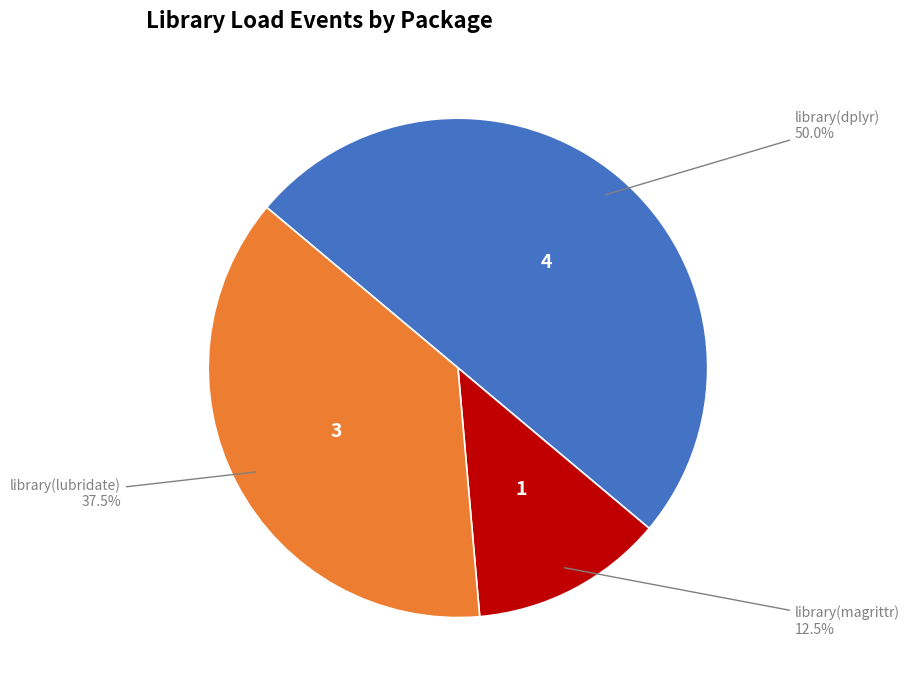

Rank the categories by value from lowest to highest.

library(magrittr), library(lubridate), library(dplyr)